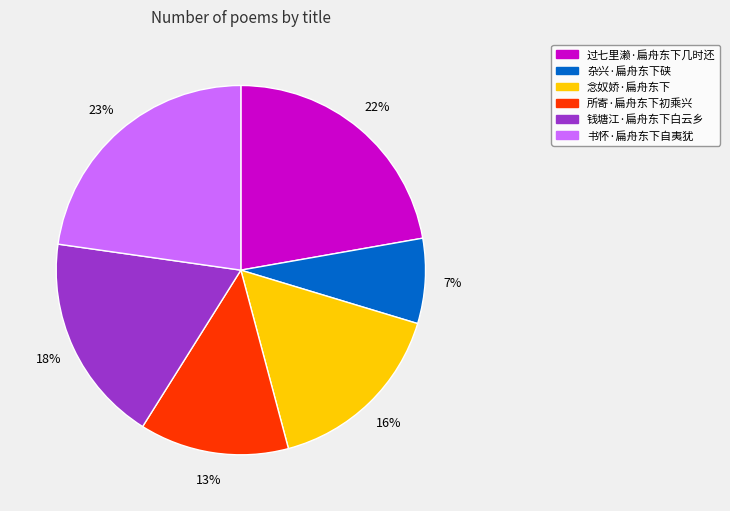

Combined, do 书怀·扁舟东下自夷犹 and 念奴娇·扁舟东下 account for over 50%?

No